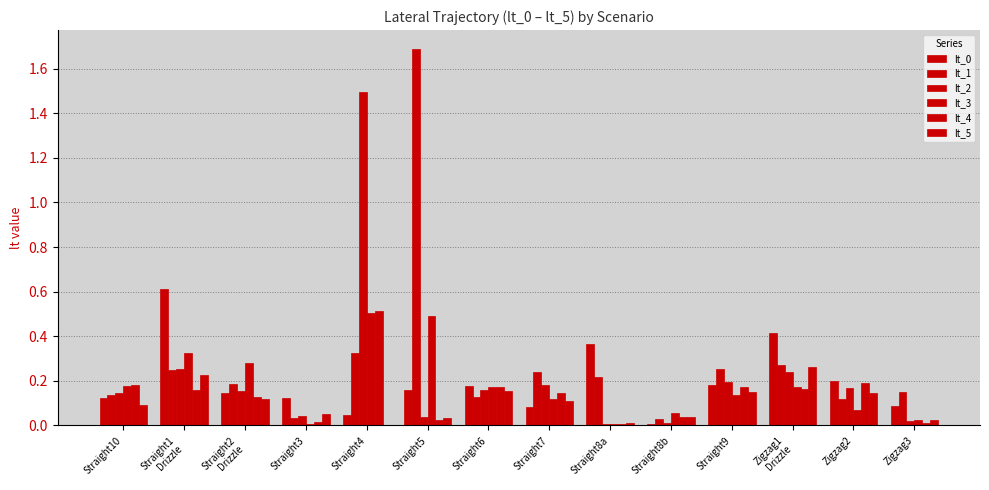

How many groups of bars are there?

14